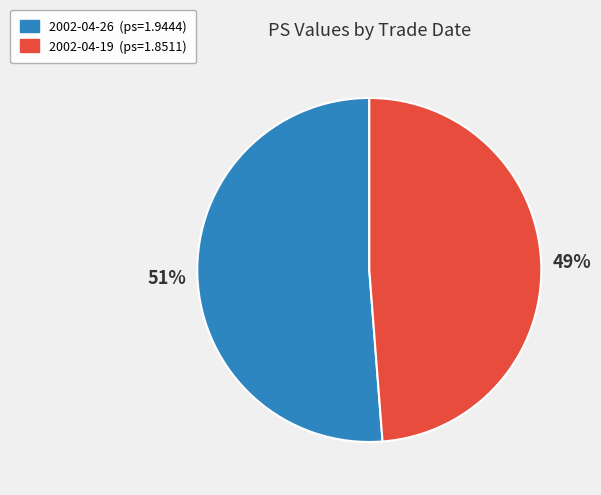

To the nearest percent, what is the average slice percentage?

50%